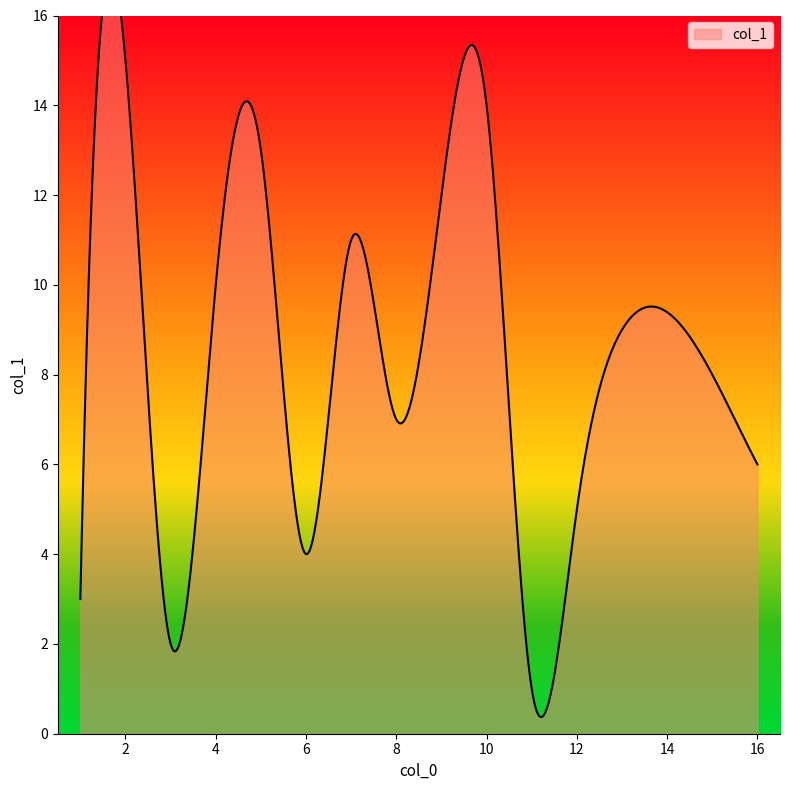

How many series are shown in this chart?

1